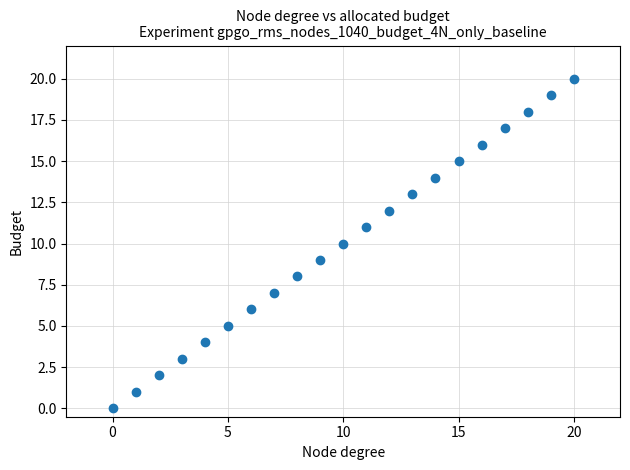

What is the range of Y values (max minus min)?

20